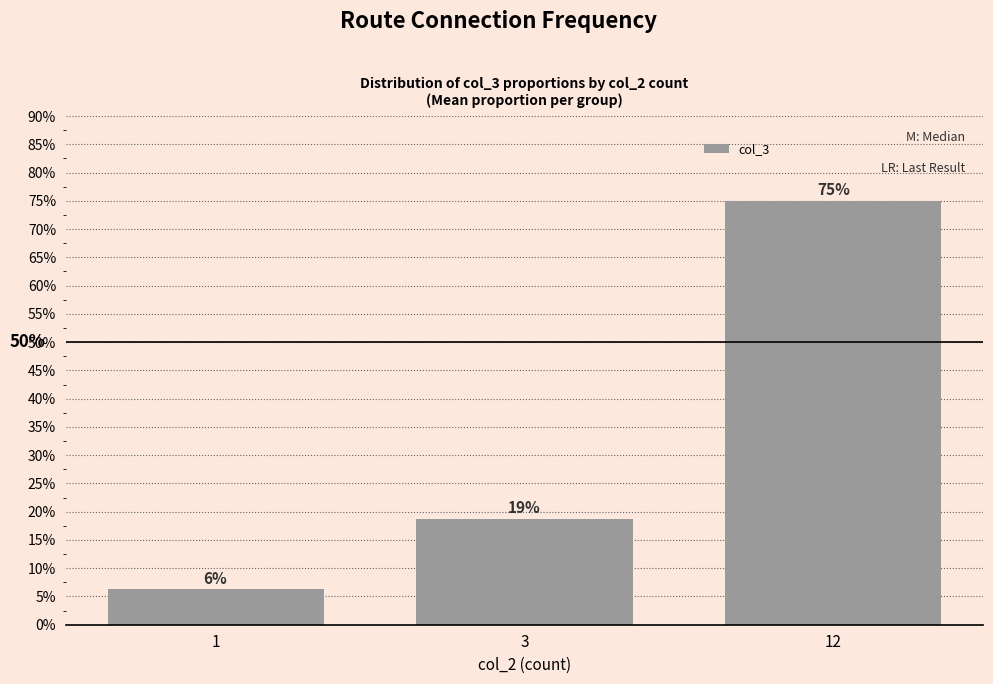

Are the bars horizontal?

No